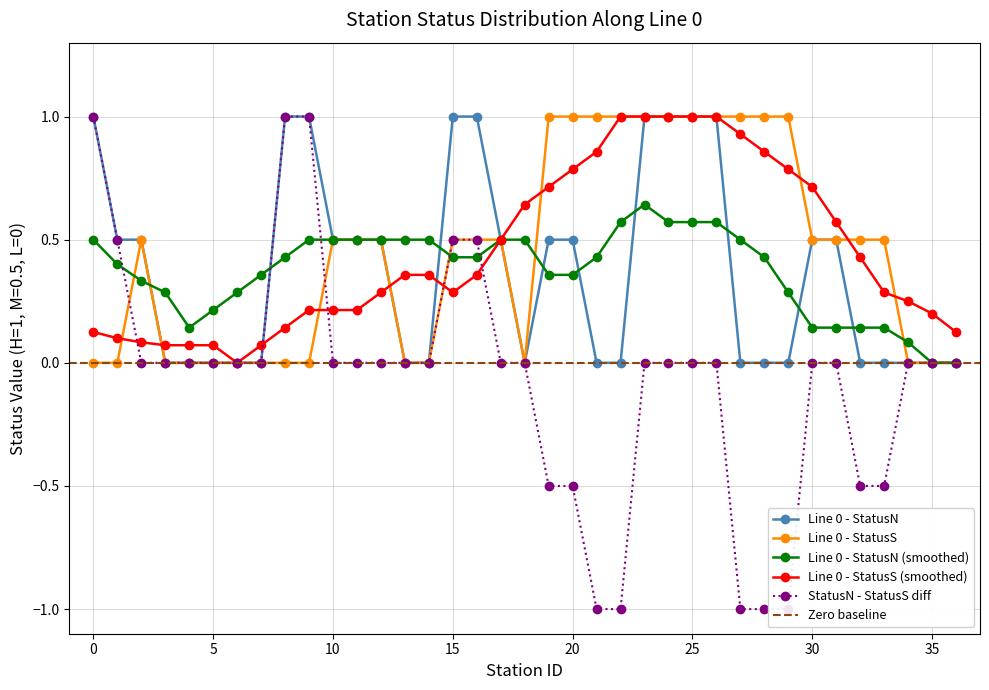

What is the sum of the Line 0 - statusS (H count per station) values at 20 and 34?

1